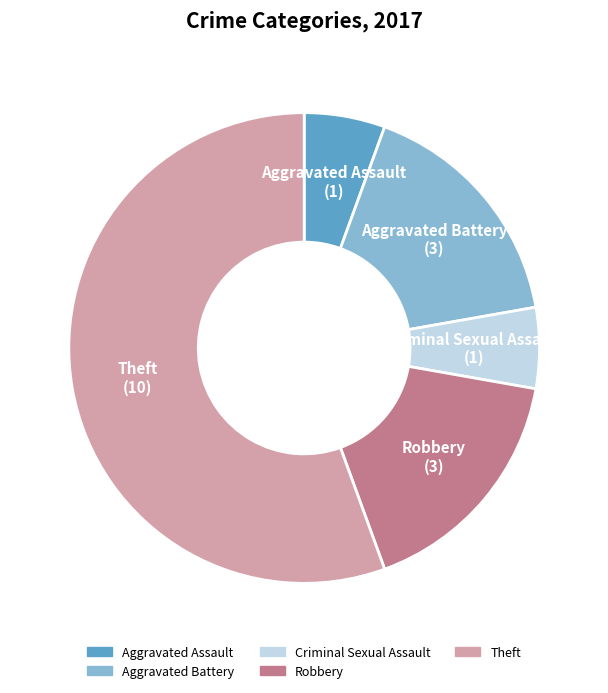

Between Theft and Aggravated Assault, which is larger?

Theft